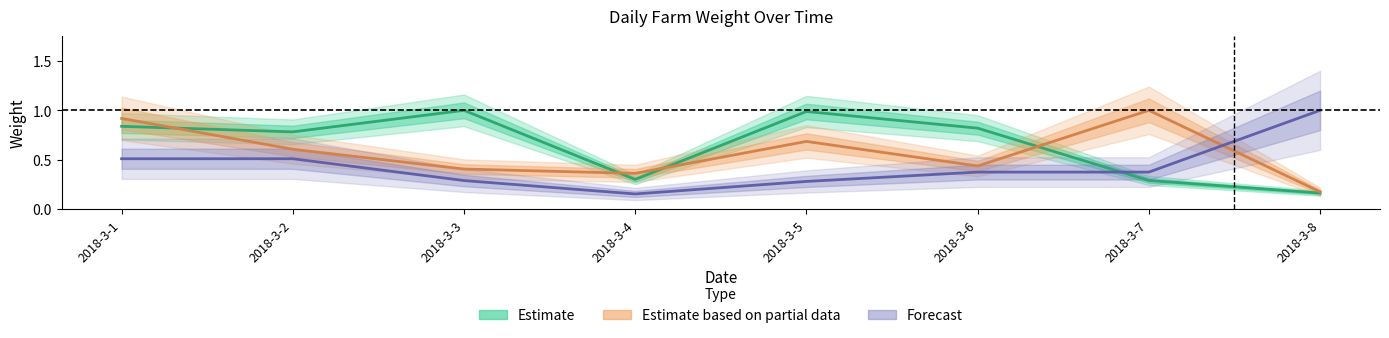

Rank the series by their average value, from highest to lowest.

Estimate, Estimate based on partial data, Forecast